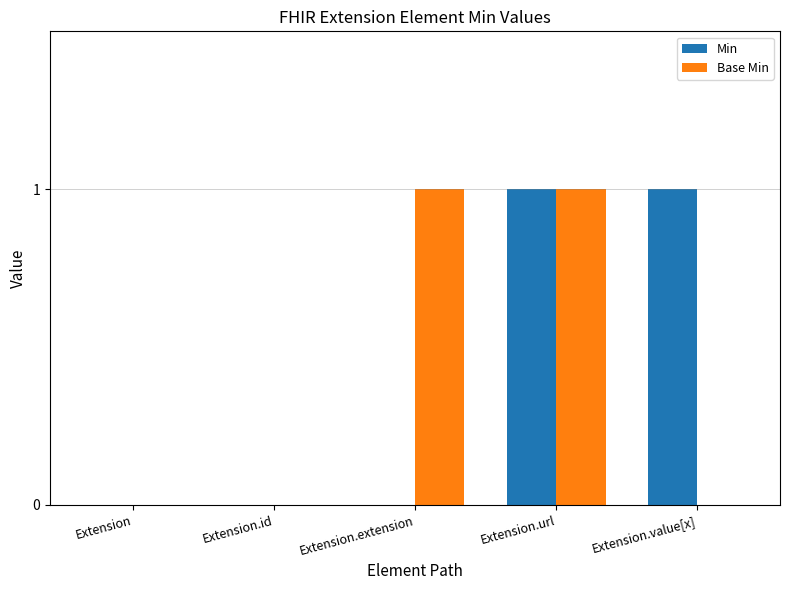

Are the bars horizontal?

No